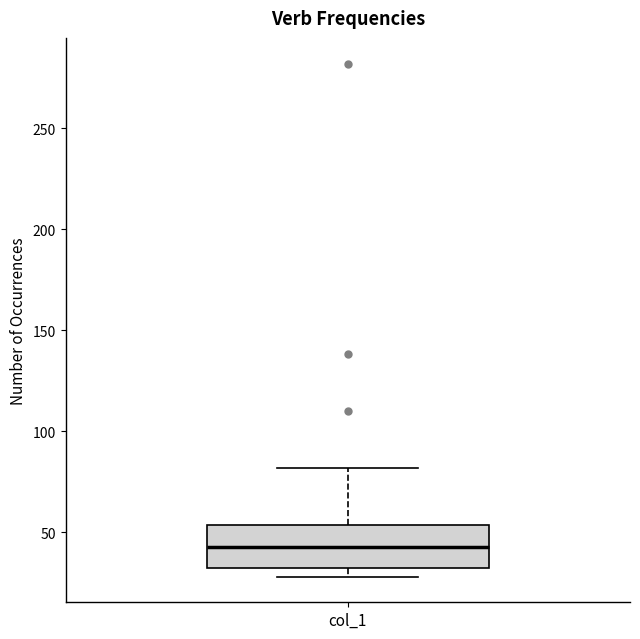

Where does the median line of the box for col_1 sit on the y-axis? The values are not printed on the chart, so give them approximately, as read against the axis.

45